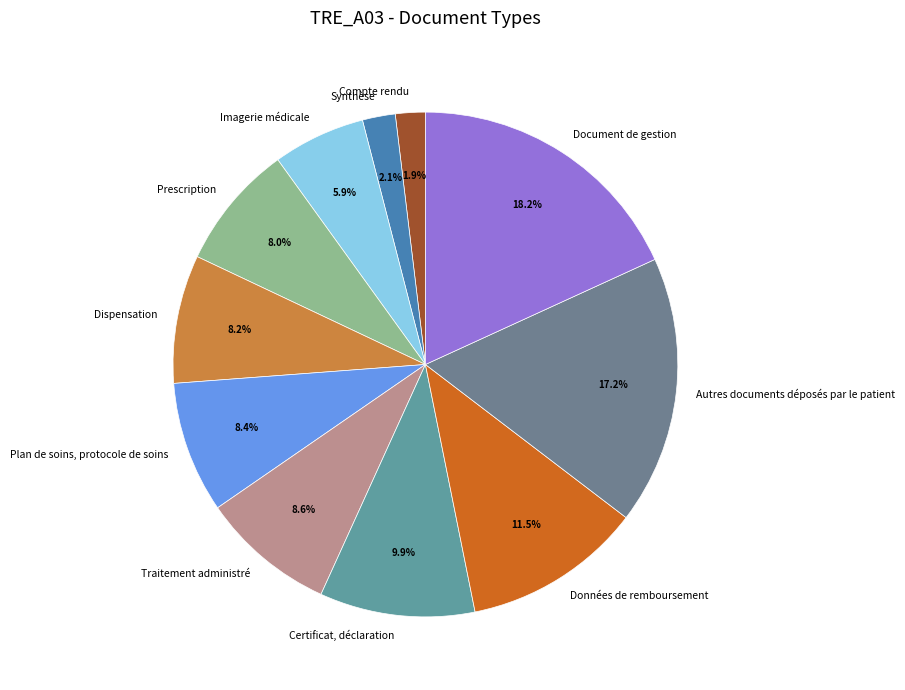

Is there any slice that represents more than half of the pie?

No